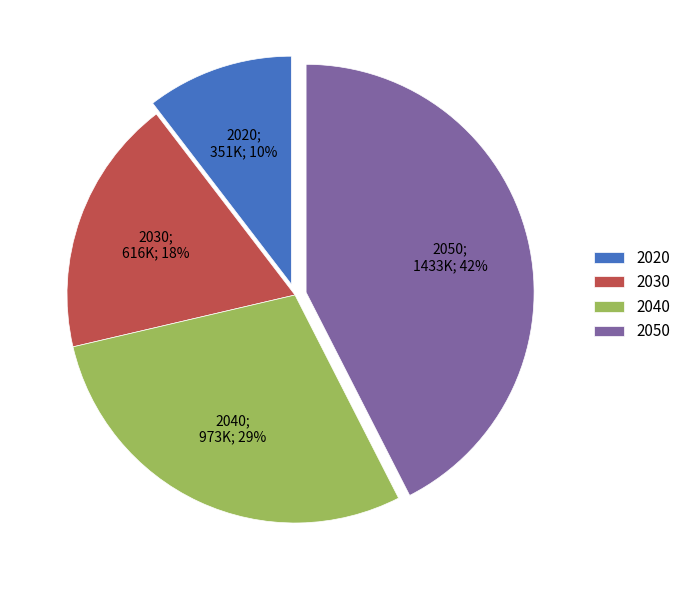

True or false: 2050 accounts for 42% of the total.

True